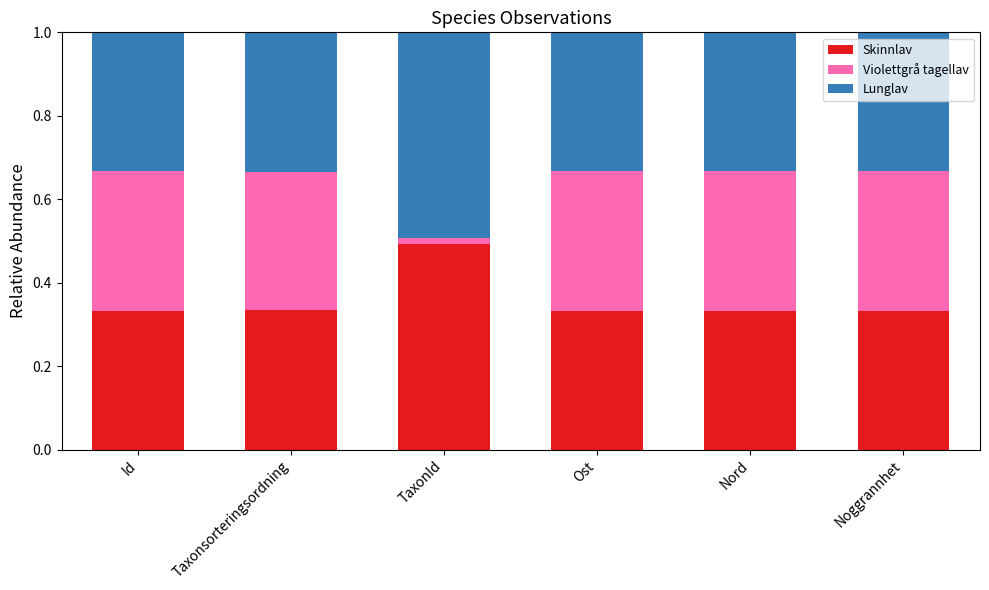

What is the total value across all series at Ost?

1.0